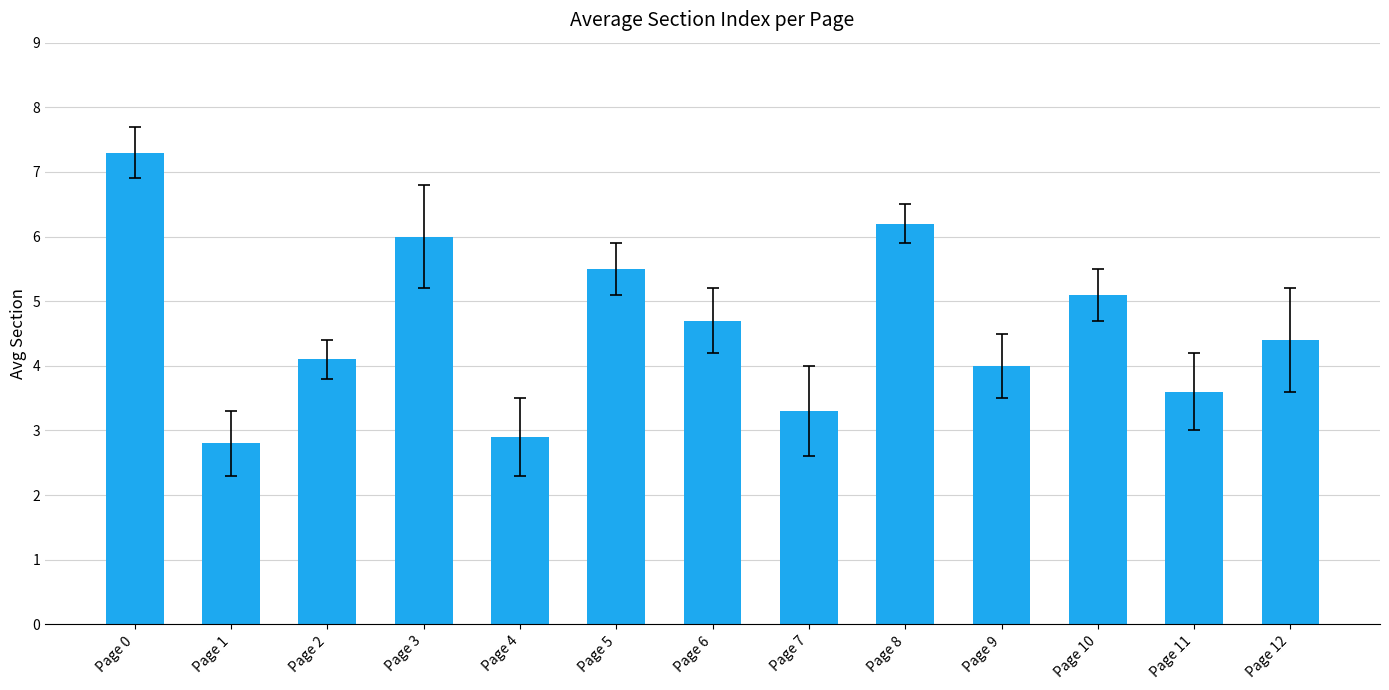

What is the difference between the second highest and minimum values?

3.4